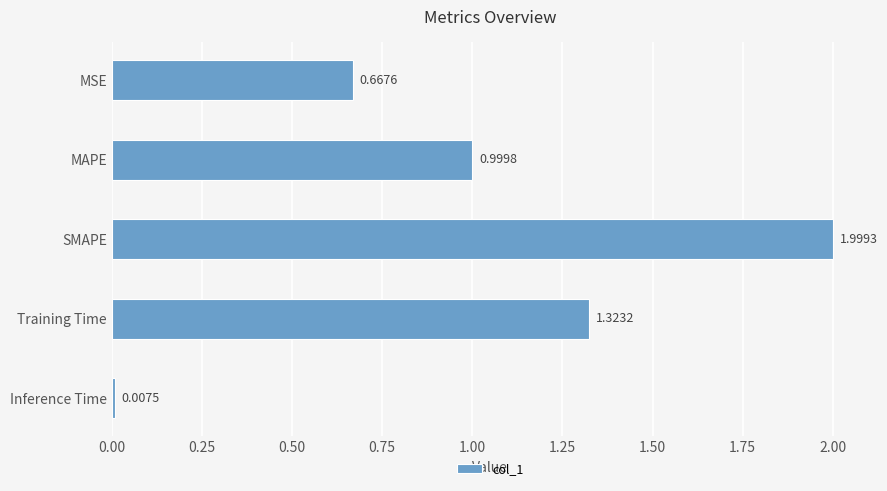

What is the sum of the values at MSE and Training Time?

2.0